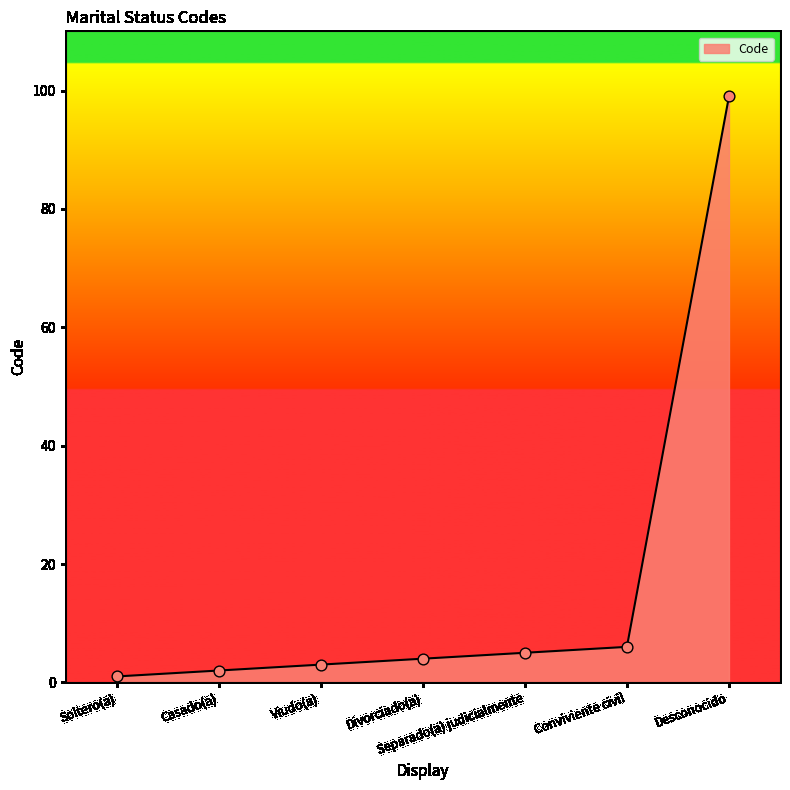

What is the change in value from Viudo(a) to Divorciado(a)?

+1